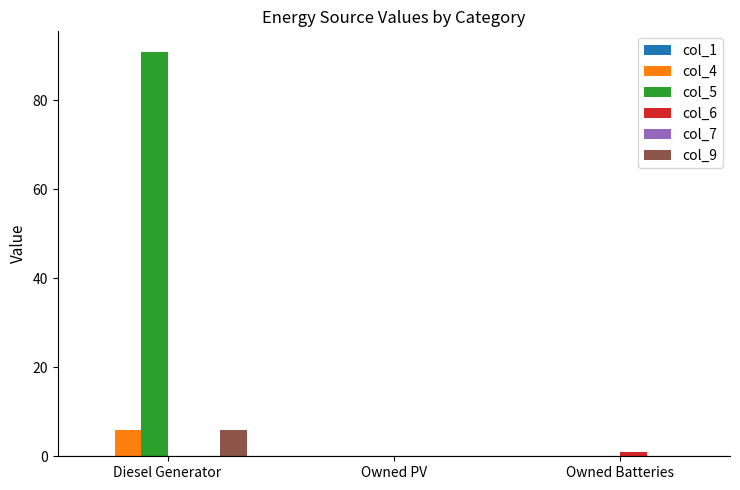

What is the sum of all col_6 values?

1